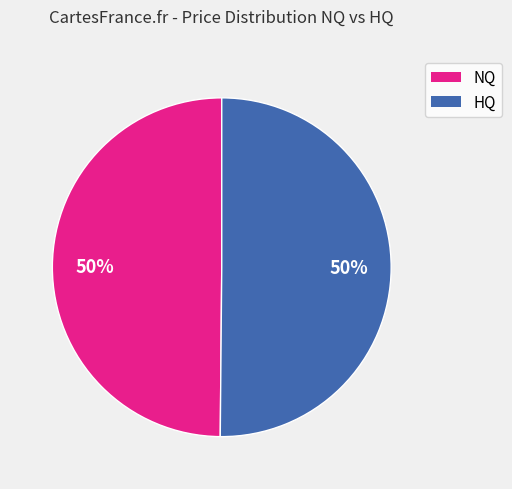

To the nearest percent, what is the average slice percentage?

50%